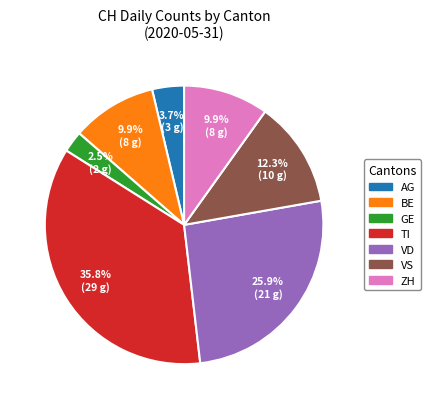

How many slices are in this pie chart?

7